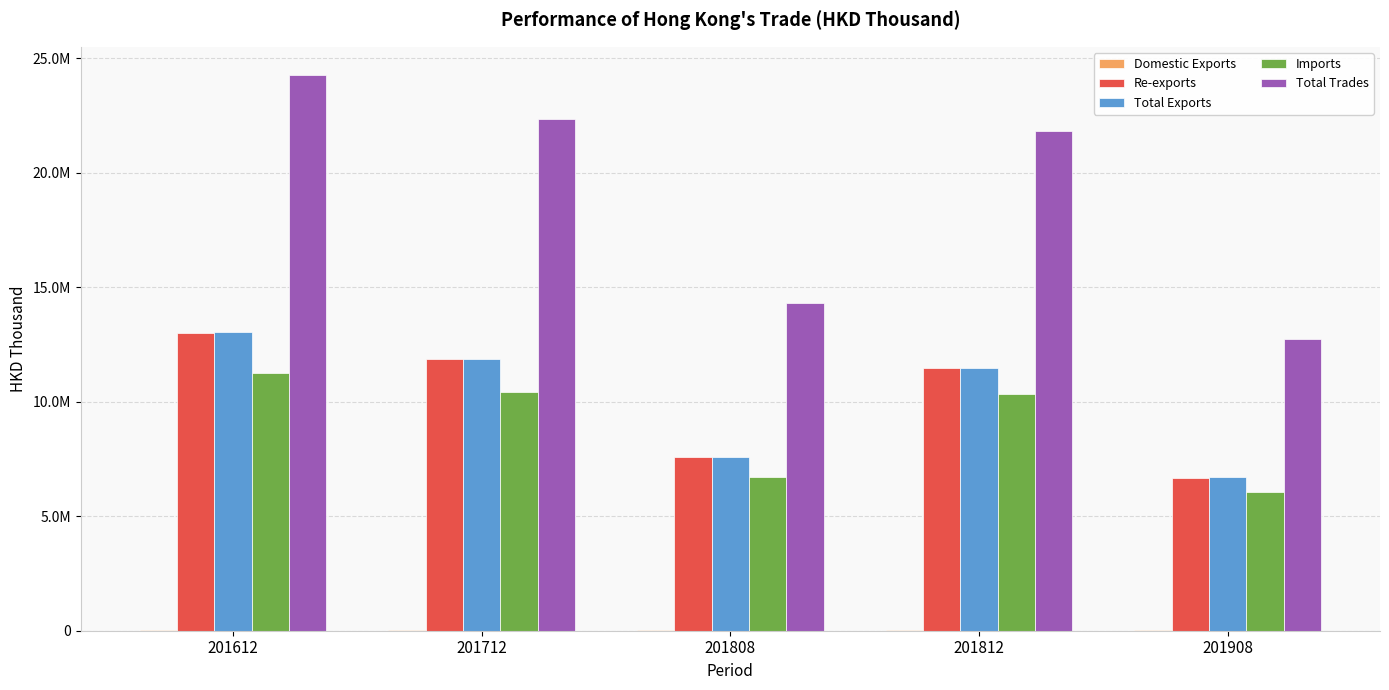

Which series has the widest spread of values?

Total Trades